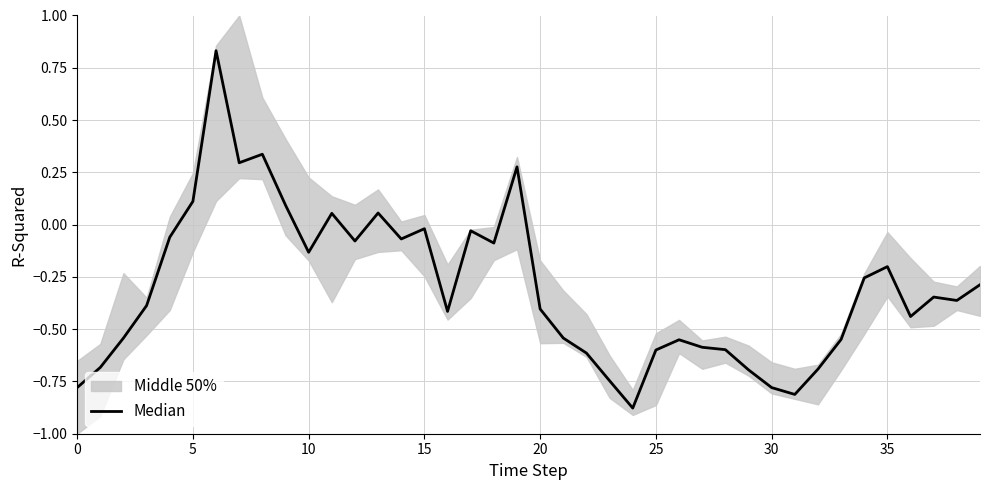

Reading right to left, transcribe all the data shown in this chart.

-0.3	-0.4	-0.3	-0.4	-0.2	-0.3	-0.5	-0.7	-0.8	-0.8	-0.7	-0.6	-0.6	-0.6	-0.6	-0.9	-0.7	-0.6	-0.5	-0.4	0.3	-0.1	-0.0	-0.4	-0.0	-0.1	0.1	-0.1	0.1	-0.1	0.1	0.3	0.3	0.8	0.1	-0.1	-0.4	-0.5	-0.7	-0.8